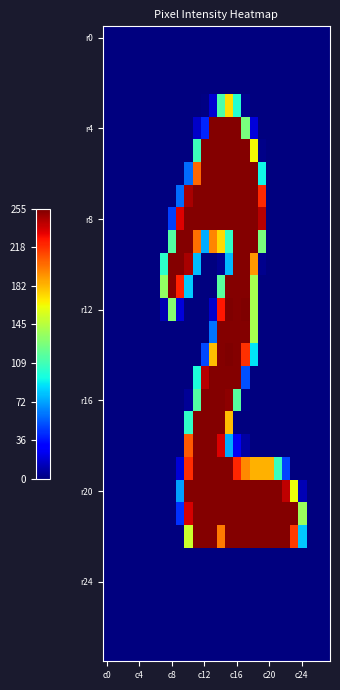

At how many categories does at least one series exceed 11?

18